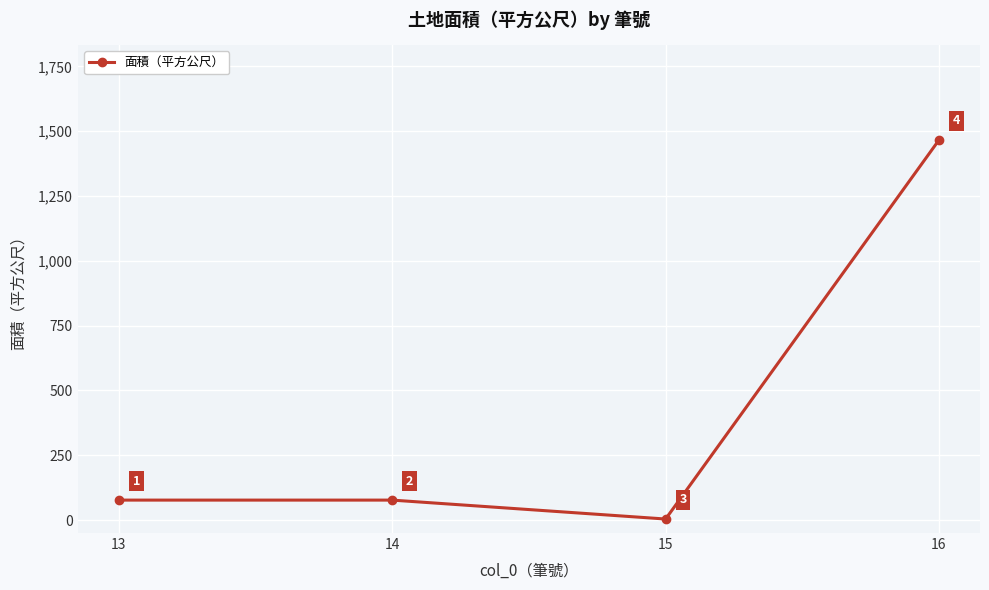

Reading left to right, what are all the values shown in this chart?

13=77	14=77	15=4	16=1466